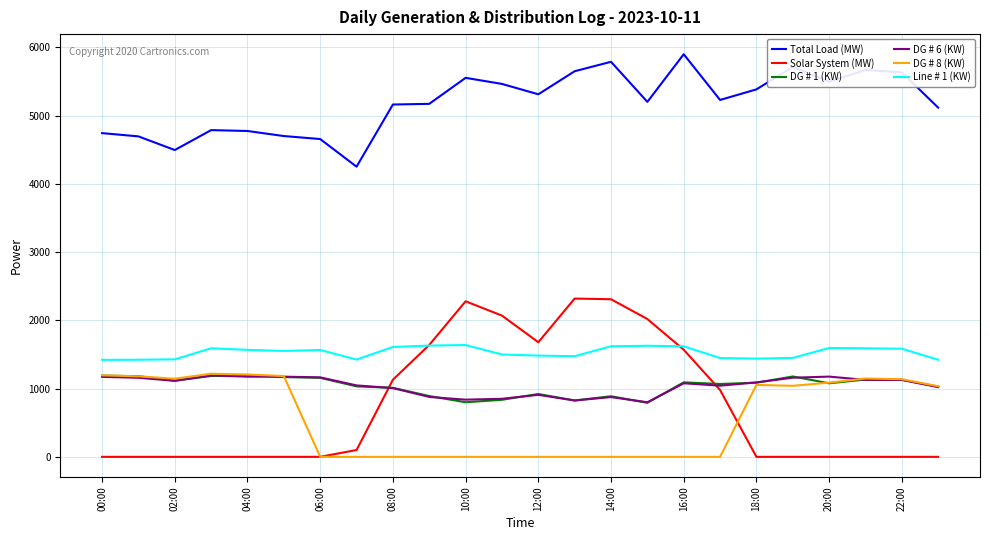

True or false: DG # 6 (KW) has more than 0 interior local peaks.

True